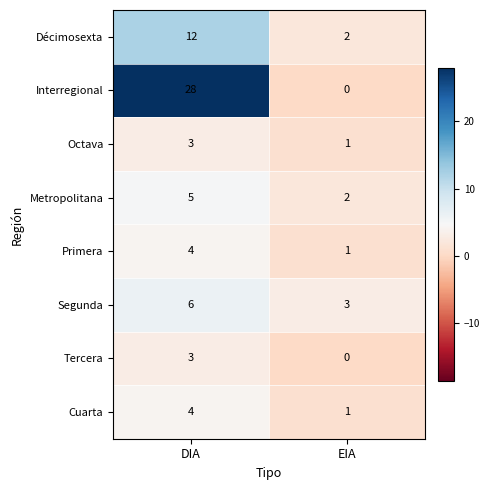

List the labels in order of Tercera value, smallest first.

EIA, DIA